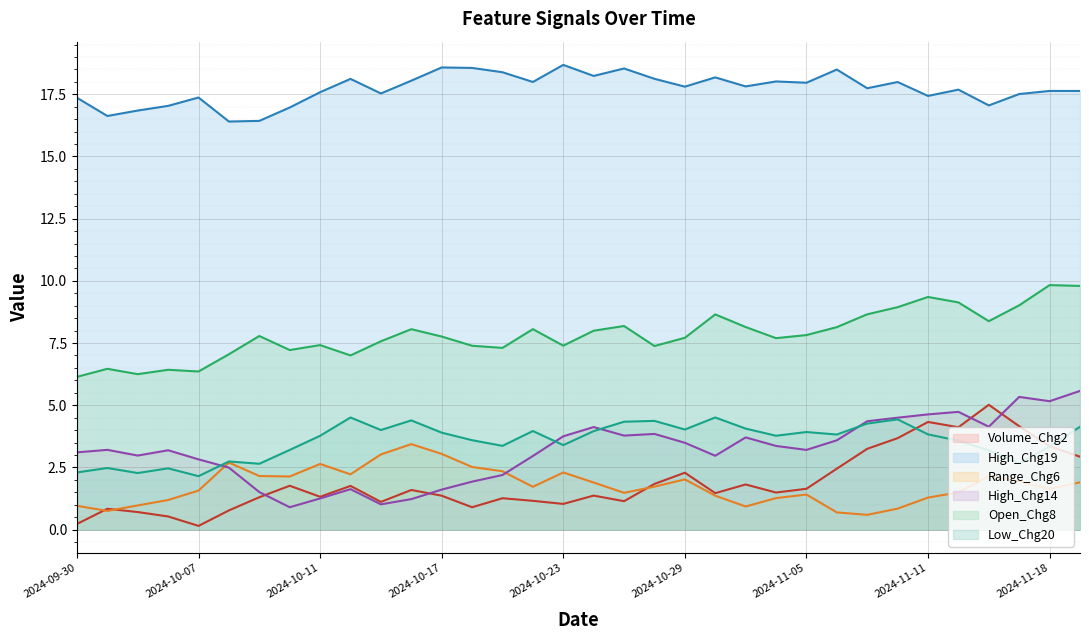

At which label is Range_Chg6 closest to 2?

2024-10-29